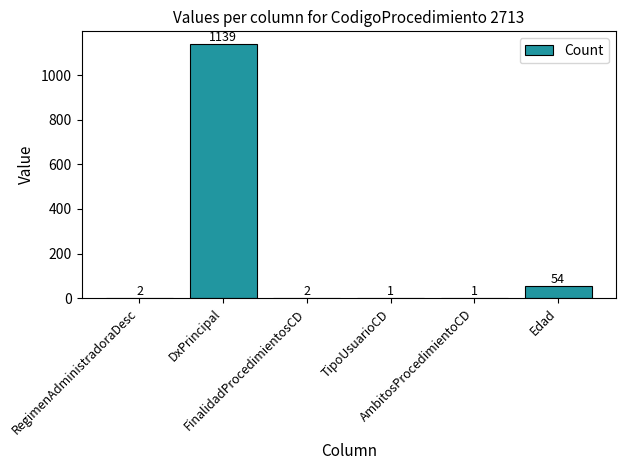

Reading left to right, transcribe all the data shown in this chart.

RegimenAdministradoraDesc=2	DxPrincipal=1139	FinalidadProcedimientosCD=2	TipoUsuarioCD=1	AmbitosProcedimientoCD=1	Edad=54